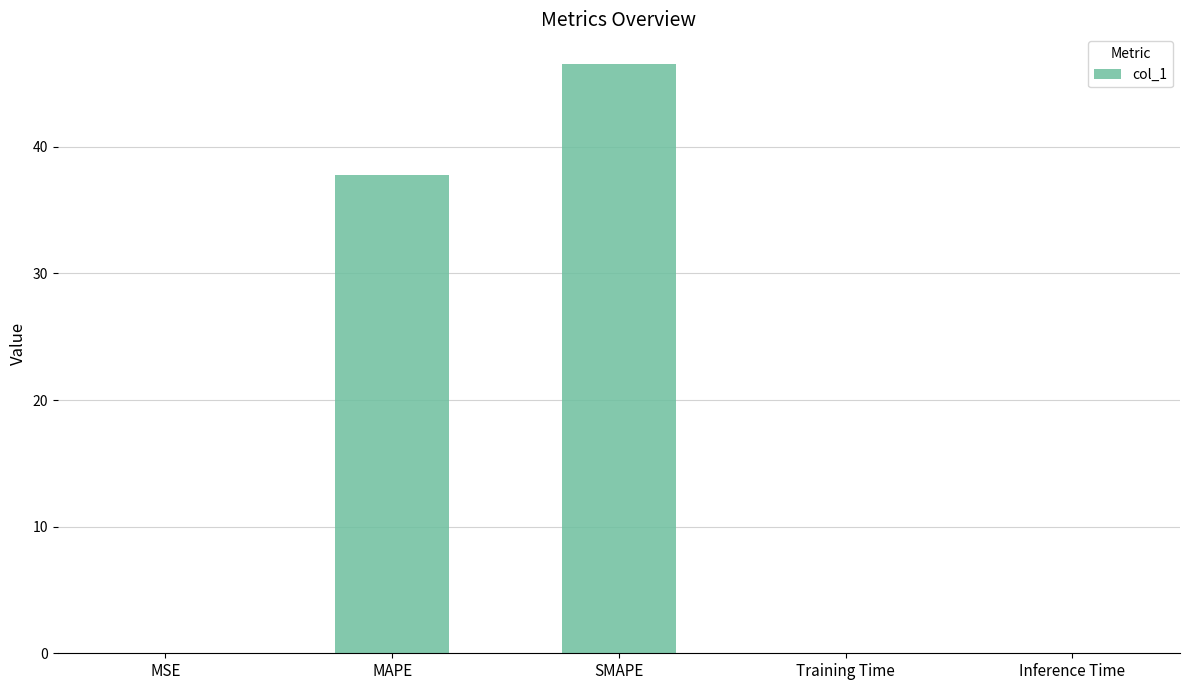

Which label corresponds to the largest value in the chart?

SMAPE